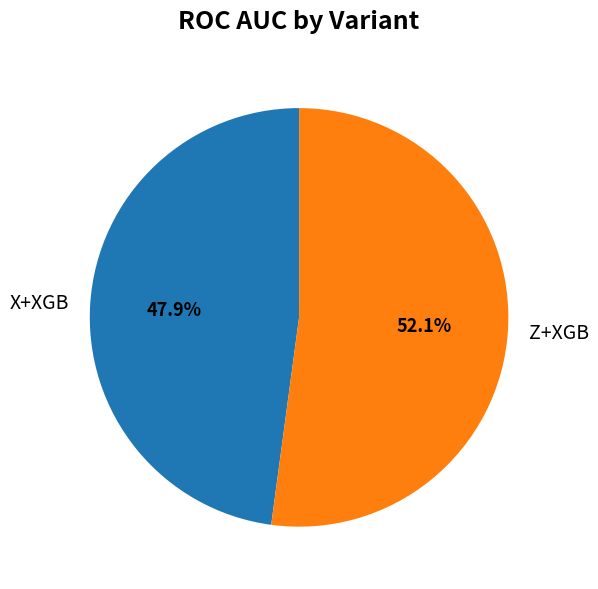

To the nearest percent, what is the difference between the largest and smallest slice percentages?

4%